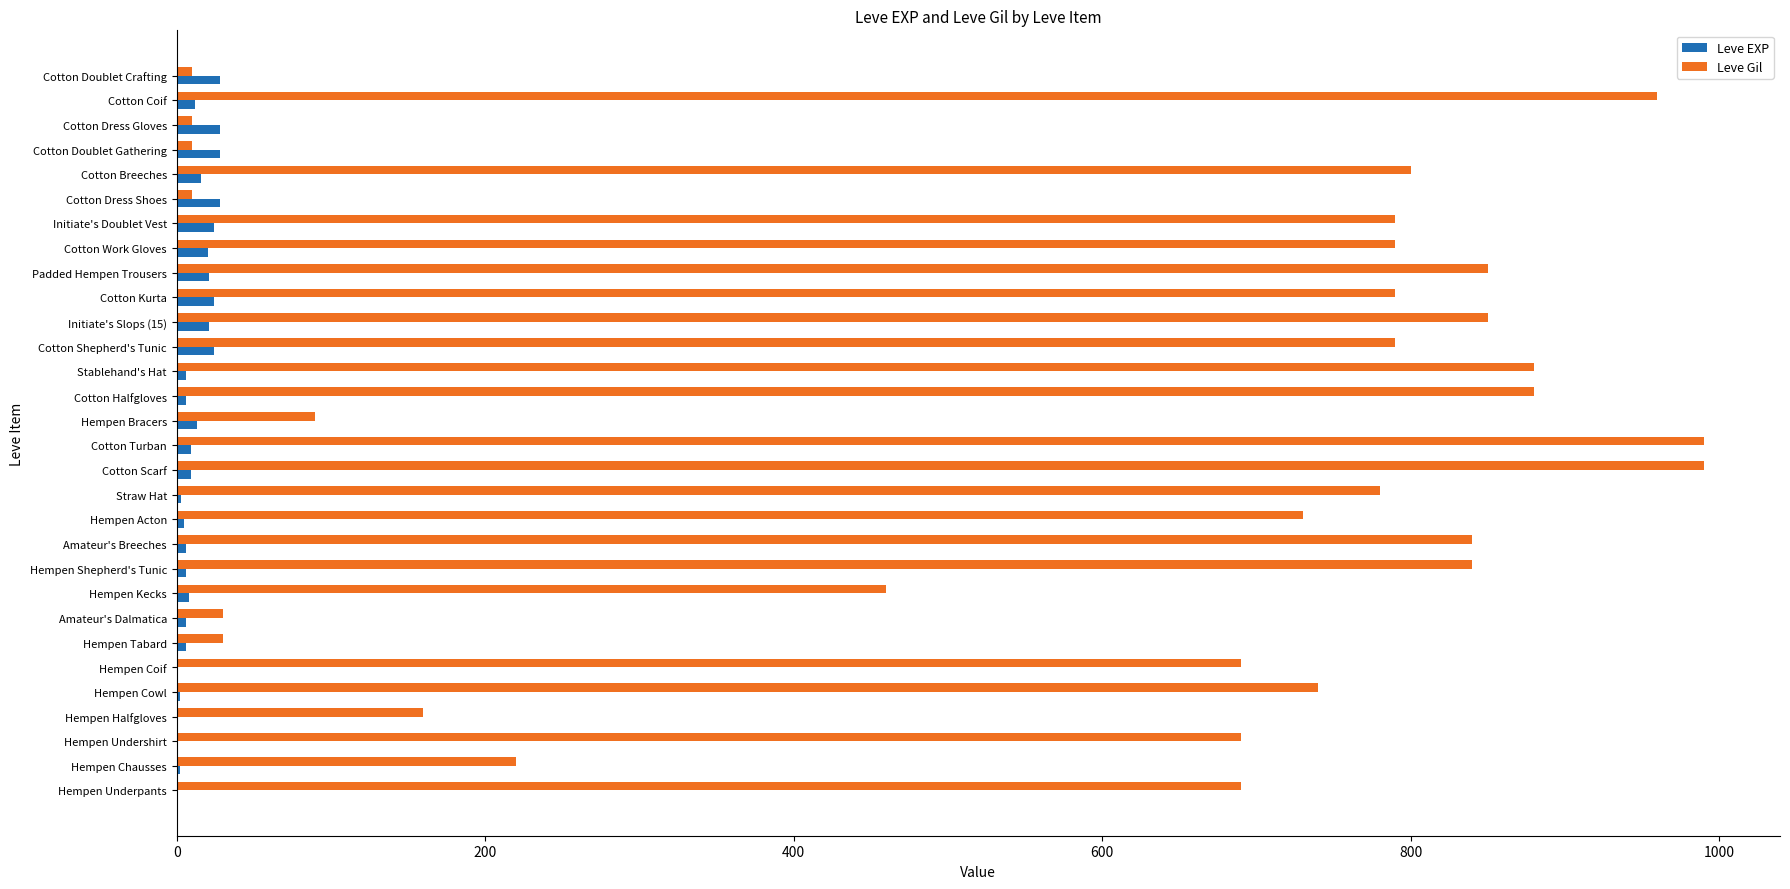

Is it true that Leve Gil equals 1131 at Amateur's Breeches?

False